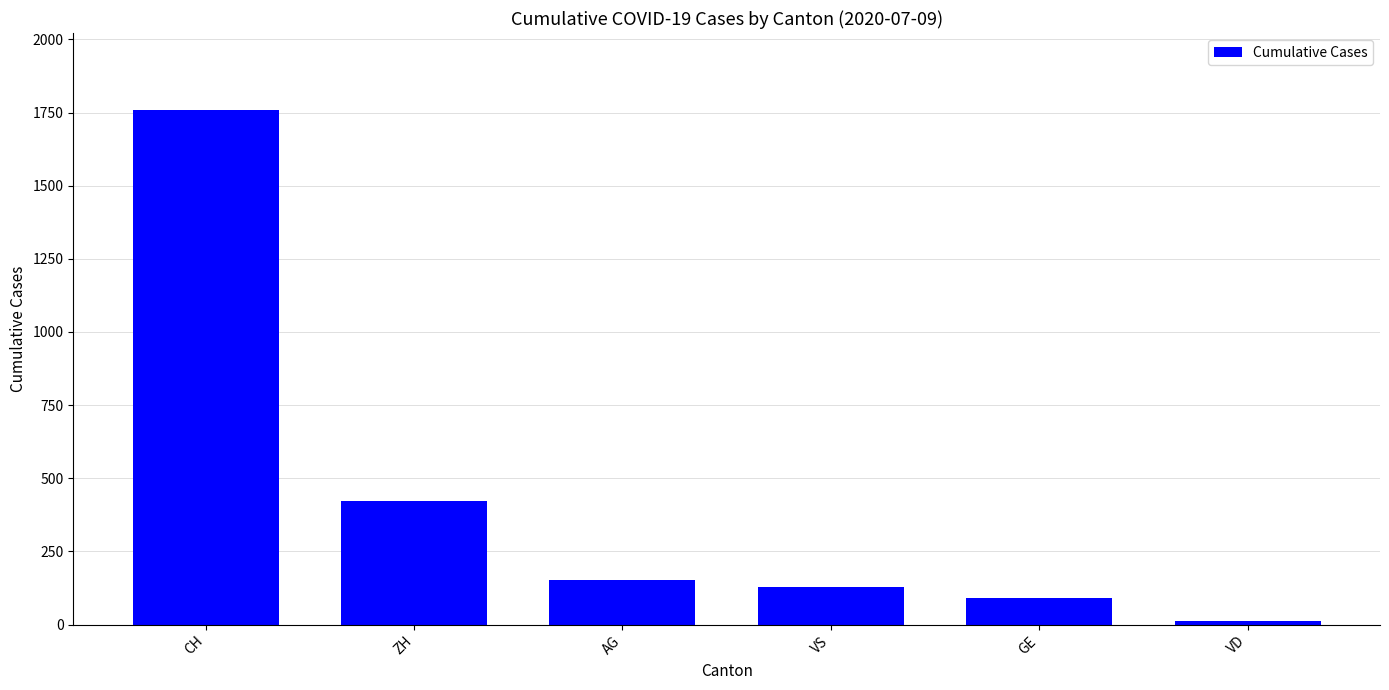

Reading right to left, transcribe all the data shown in this chart.

12	92	128	153	424	1758